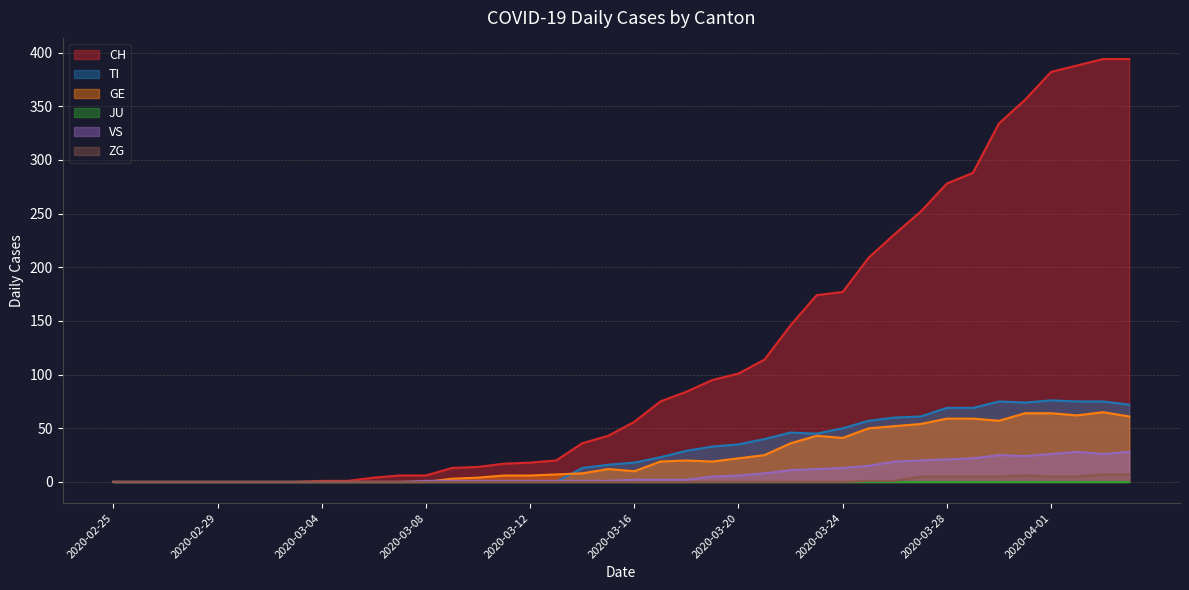

Between 2020-03-01 and 2020-04-01, which series saw the biggest shift?

CH